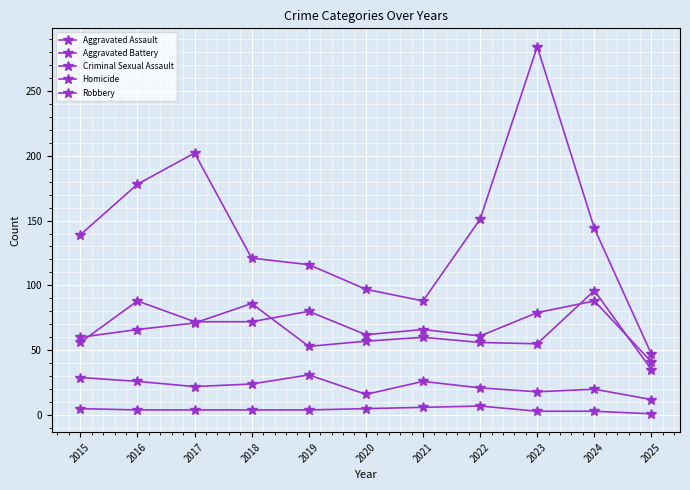

Is this an area chart (filled region under the line)?

No